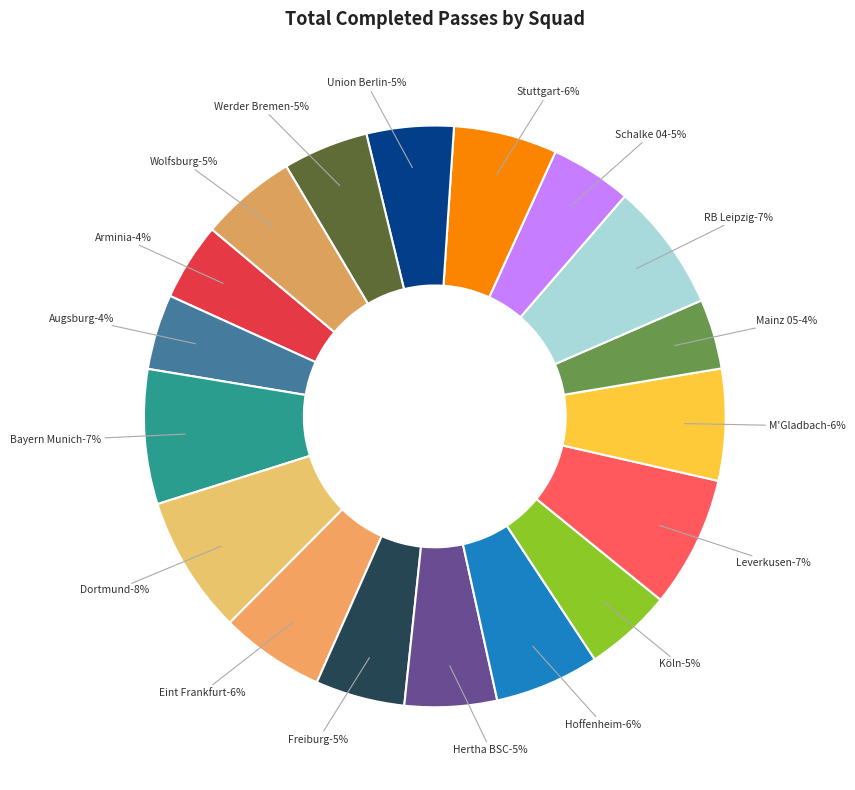

To the nearest percent, what percentage of the pie is Union Berlin?

5%